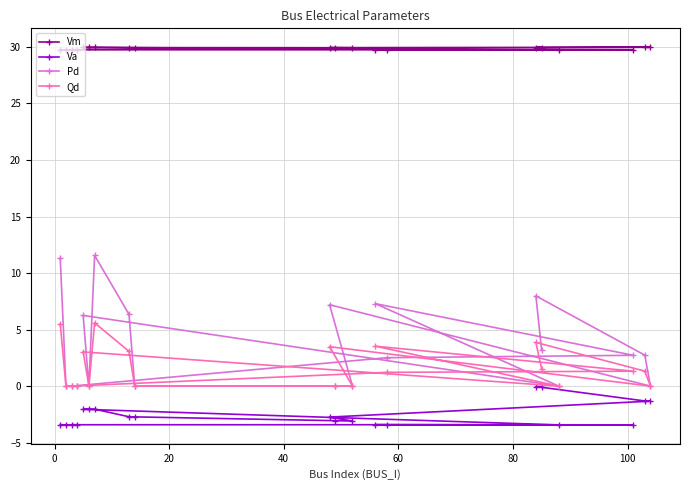

How many interior local valleys does the Pd series have?

3